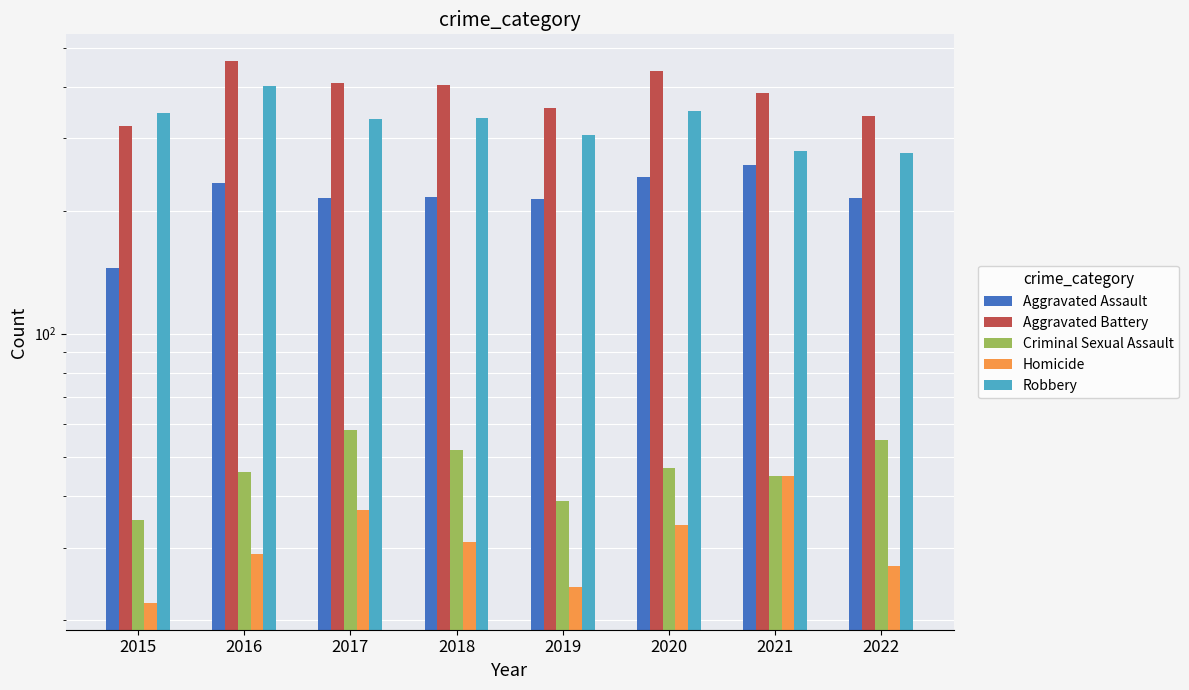

The Aggravated Assault series shows 214 at 2019. True or false?

True